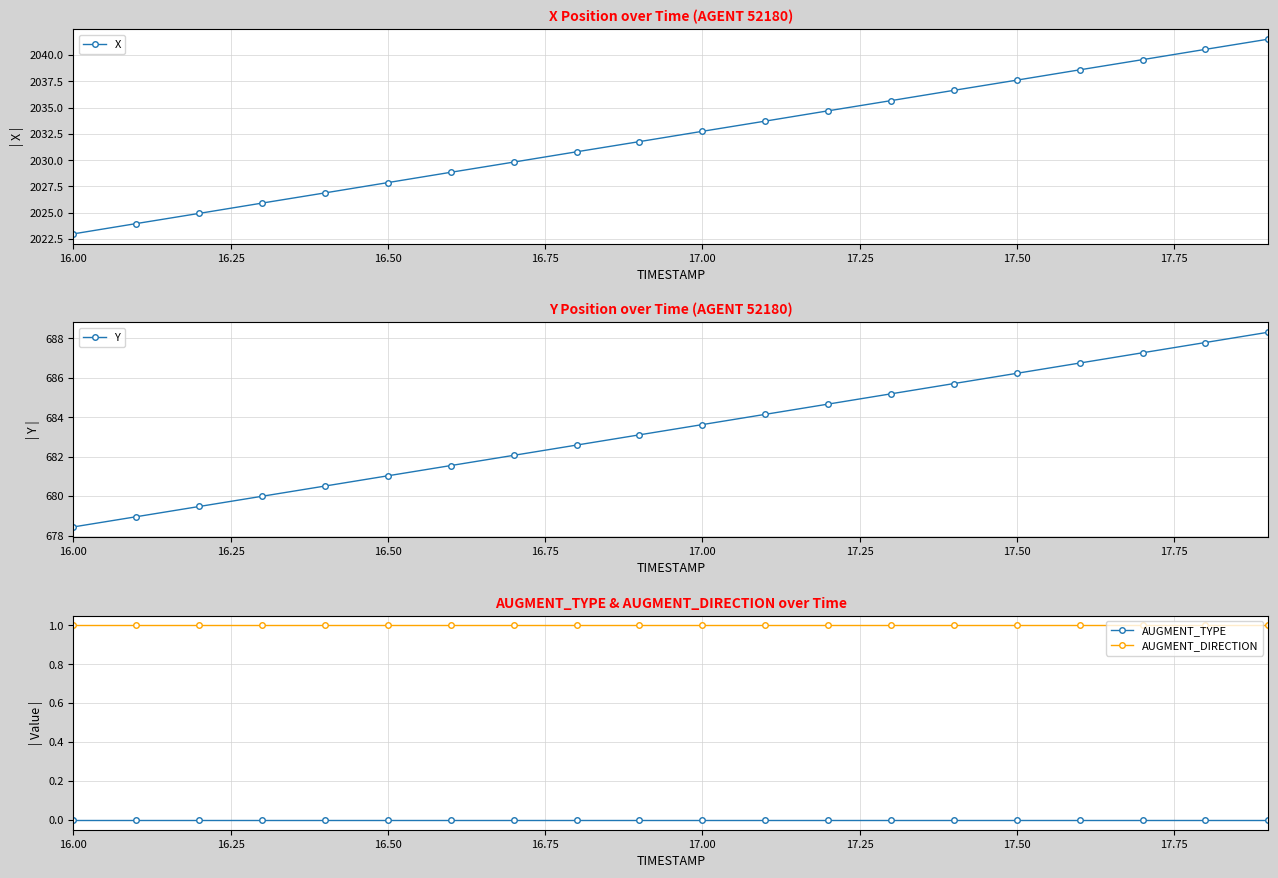

True or false: AUGMENT_TYPE and AUGMENT_DIRECTION intersect in this chart.

False